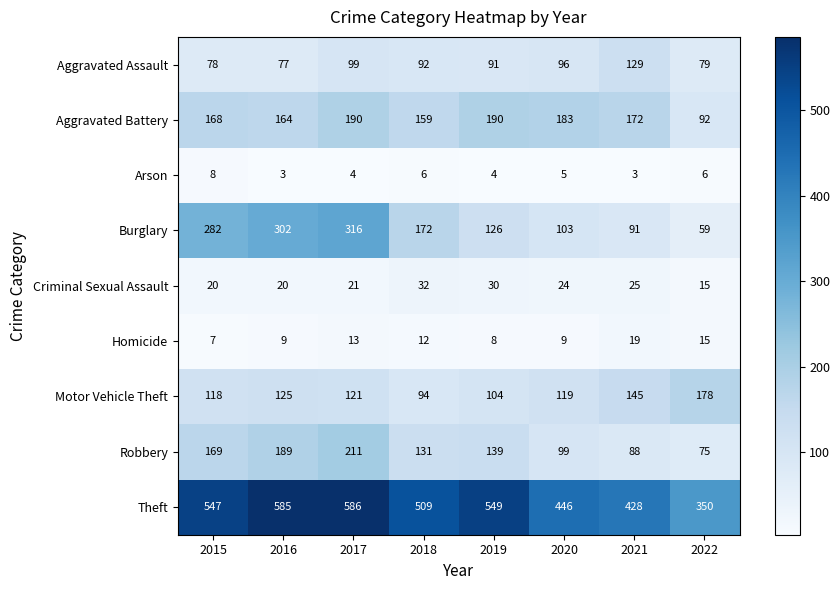

What is the difference between the Aggravated Assault values at 2015 and 2021?

51